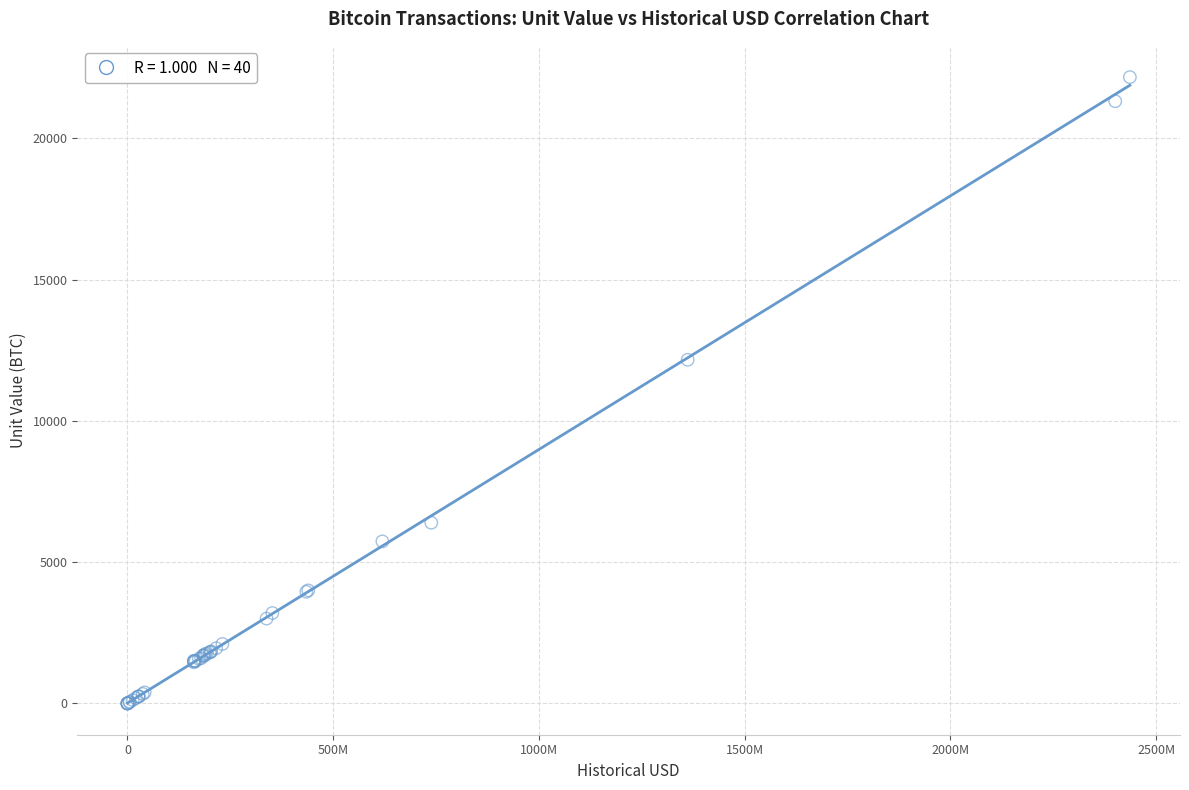

What Y value in the scatter plot is closest to 11084?

12163.9